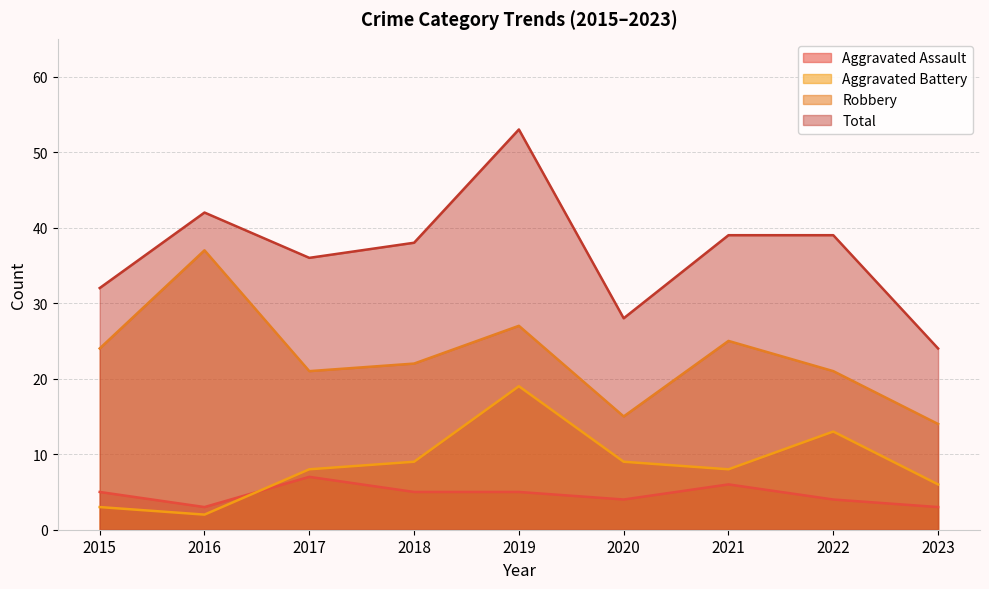

Rank the series at 2015 from lowest to highest value.

Aggravated Battery, Aggravated Assault, Robbery, Total